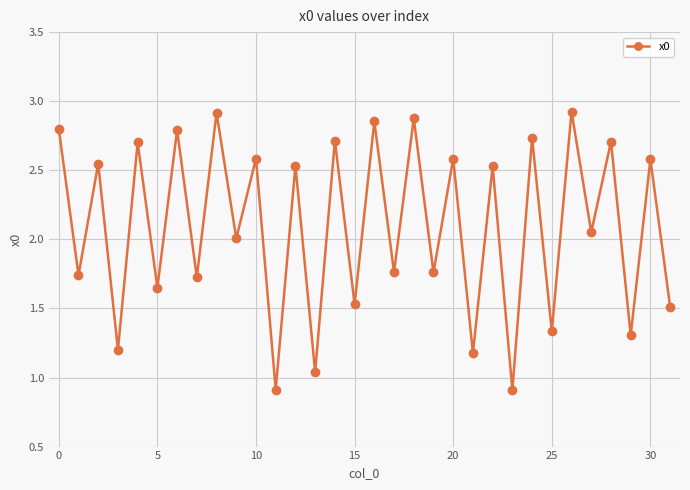

What is the value of the 31st point from the left?

2.6